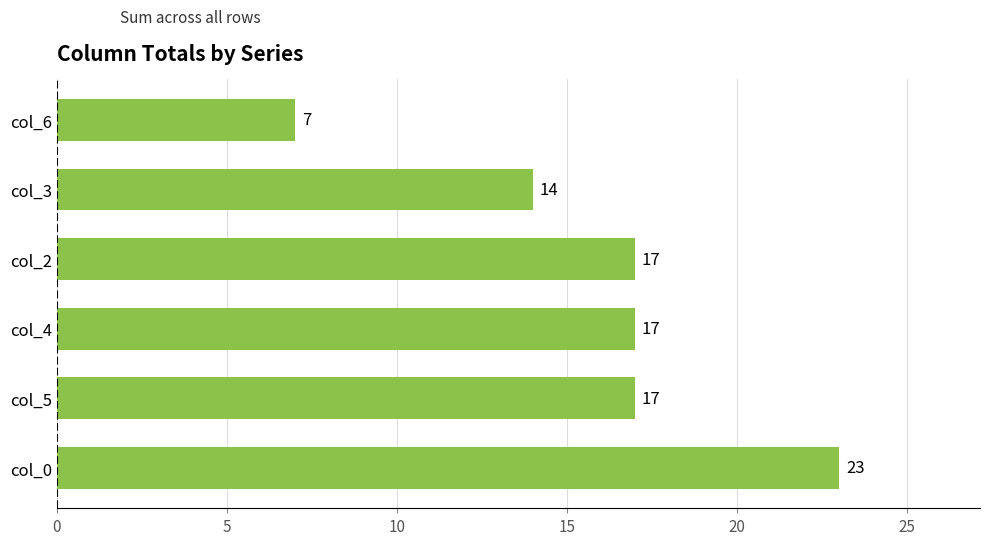

Reading bottom to top, what are all the values shown in this chart?

col_0=23	col_5=17	col_4=17	col_2=17	col_3=14	col_6=7